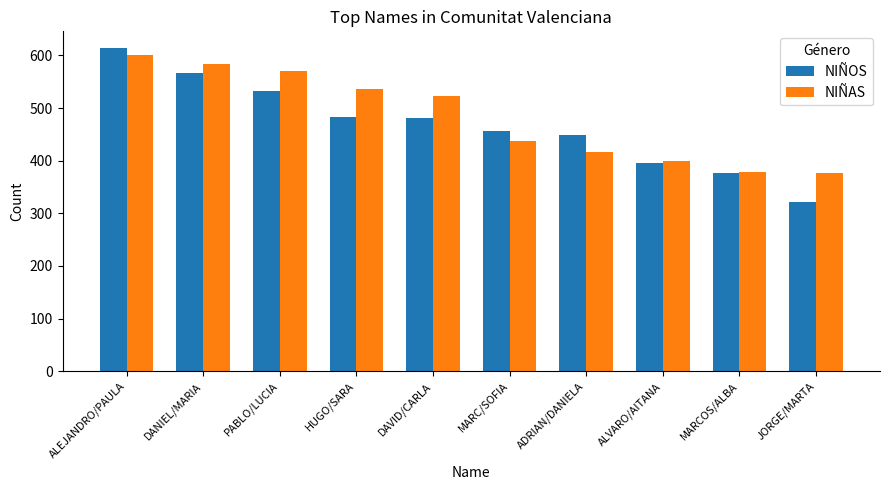

At ALEJANDRO/PAULA, list the series in order from smallest to largest.

NIÑAS, NIÑOS